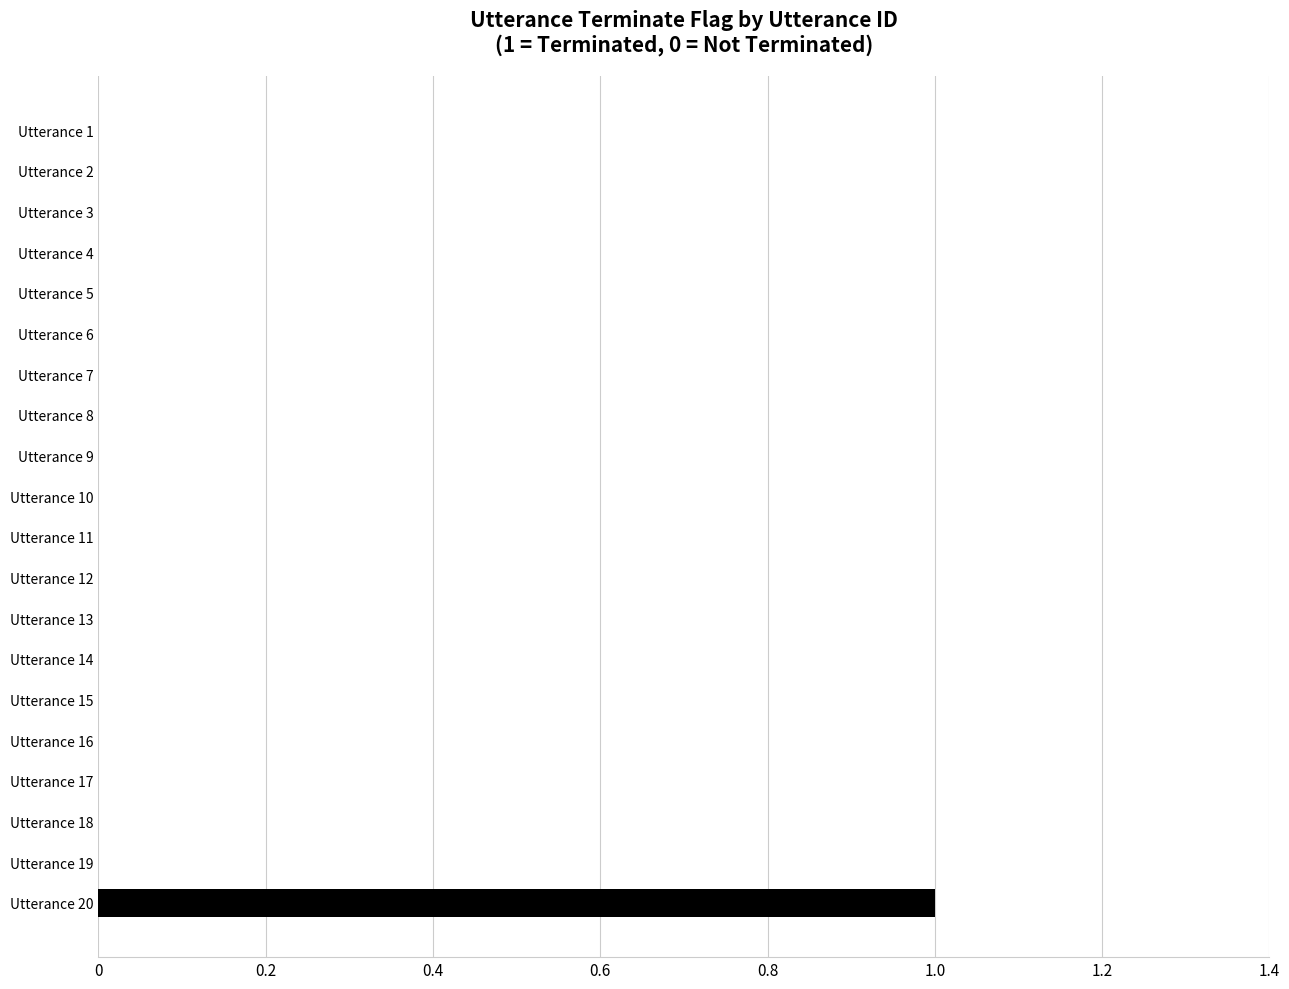

The value at Utterance 16 is -1. True or false?

False